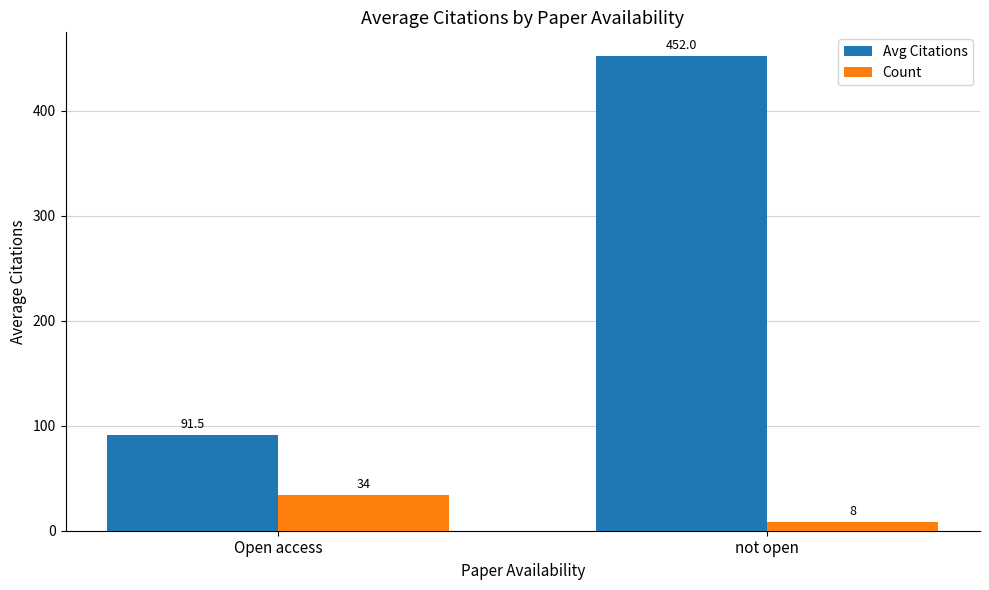

What is the total value across all series at not open?

460.0